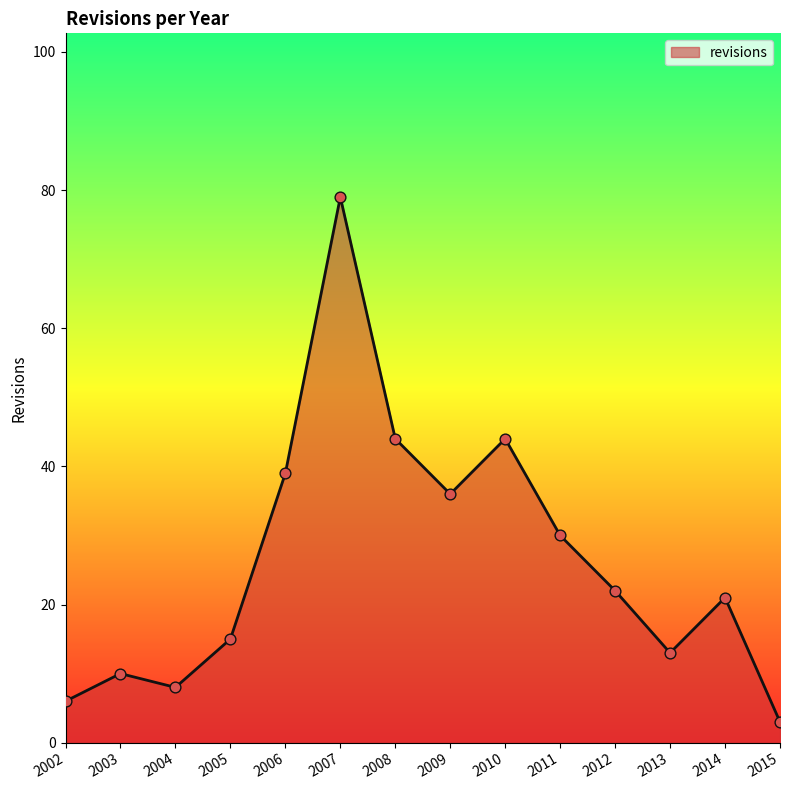

Which has a higher value, 2004 or 2002?

2004